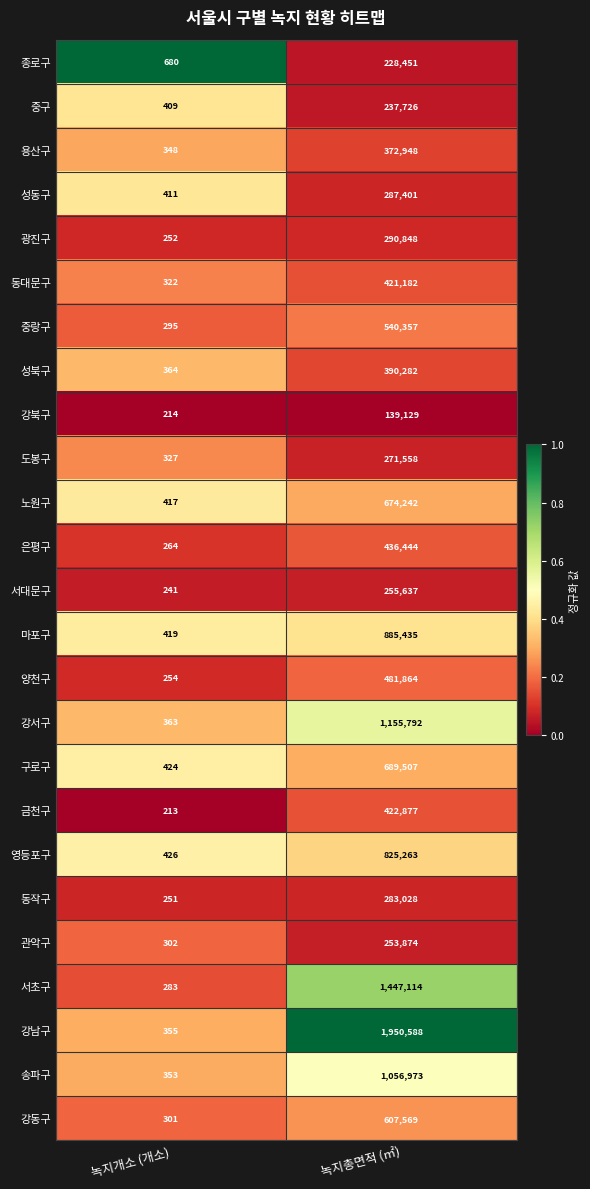

List the series in order of their peak value, lowest first.

강북구, 종로구, 중구, 관악구, 서대문구, 도봉구, 동작구, 성동구, 광진구, 용산구, 성북구, 동대문구, 금천구, 은평구, 양천구, 중랑구, 강동구, 노원구, 구로구, 영등포구, 마포구, 송파구, 강서구, 서초구, 강남구